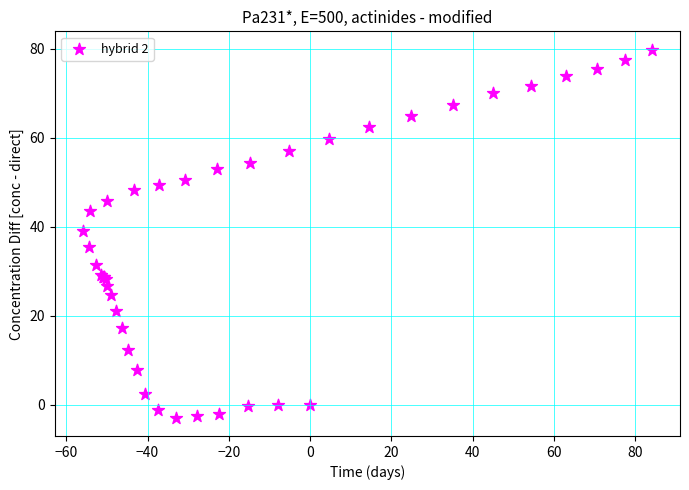

What Y value in the scatter plot is closest to 38?

39.1